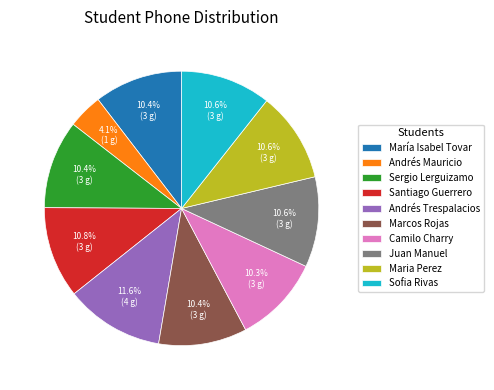

To the nearest percent, what portion does Sofia Rivas represent?

11%